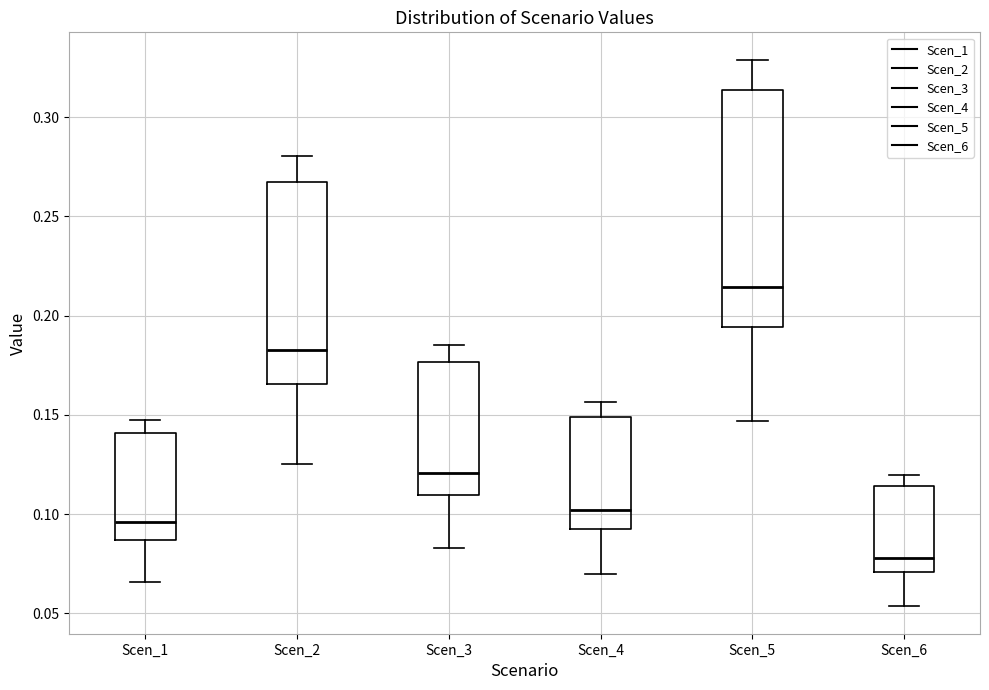

Which box has the highest median line?

Scen_5